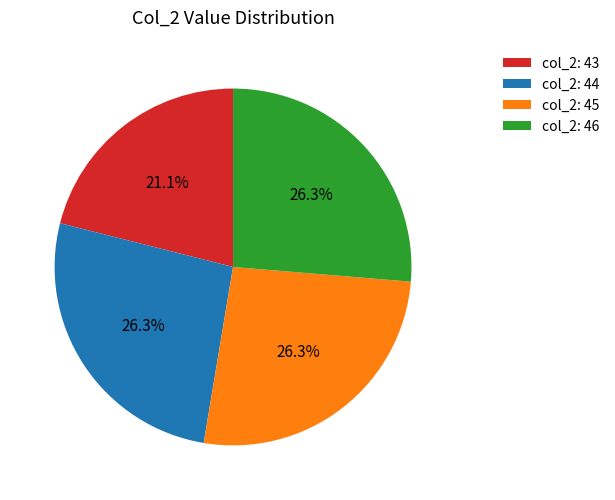

Does any single category account for the majority?

No